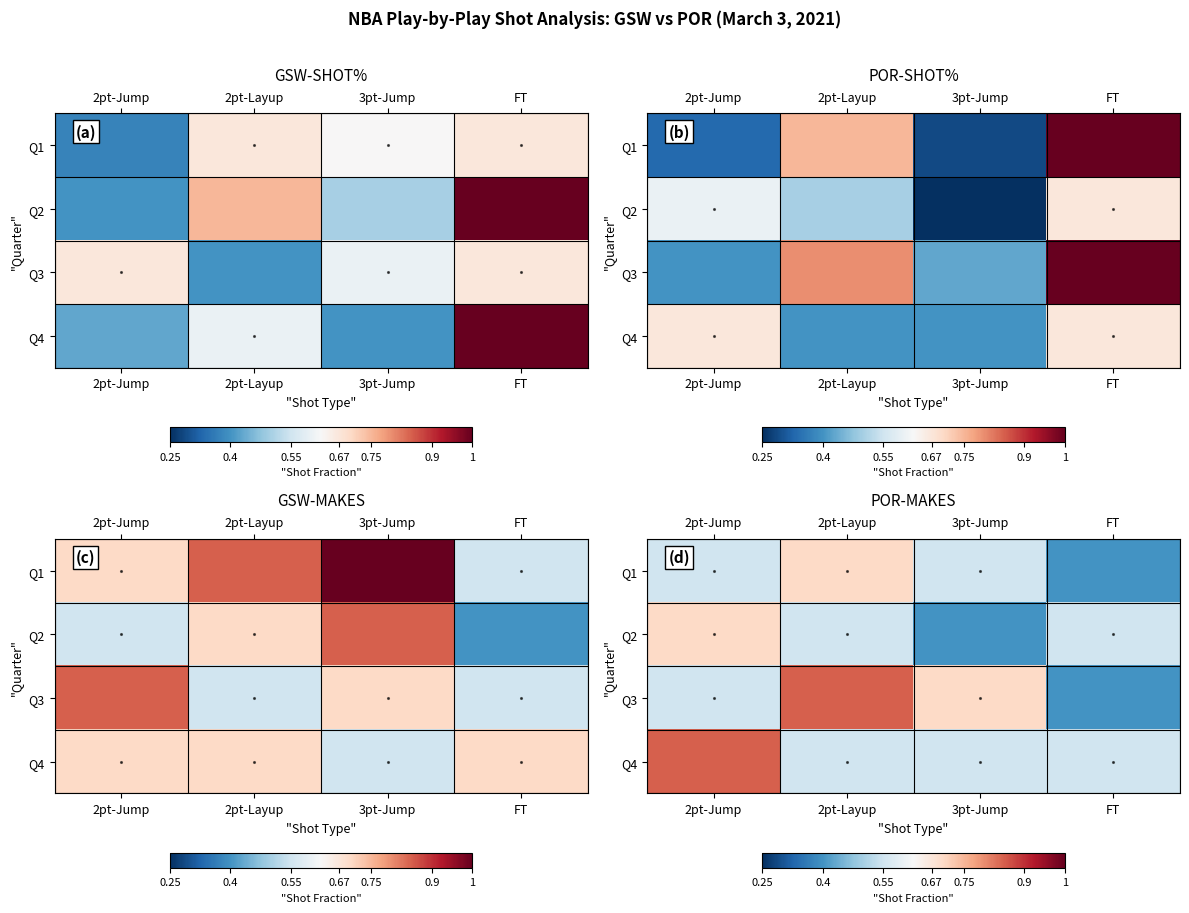

Which has a higher value, 2pt-Layup or FT?

2pt-Layup